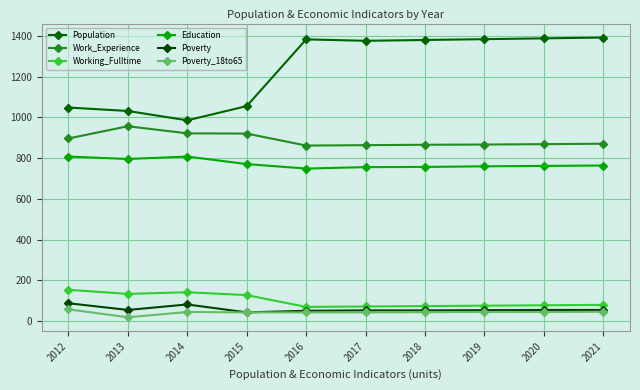

What is the average value of the Working_Fulltime series?

100